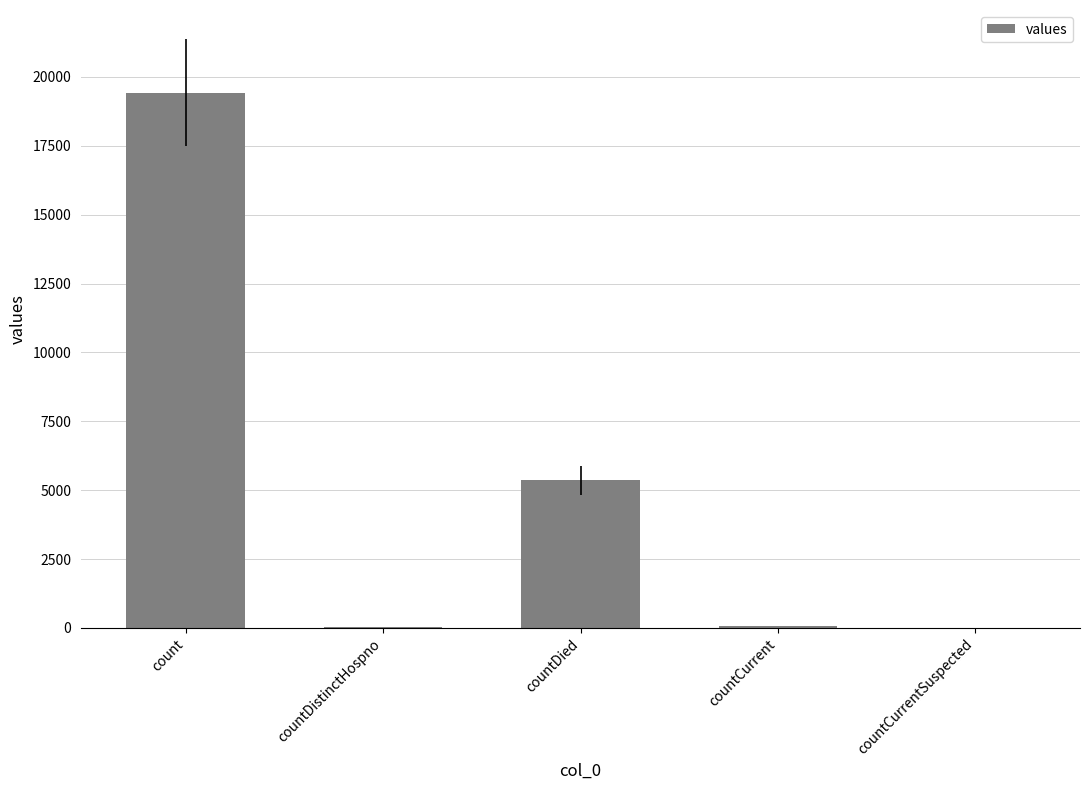

What value does the data have at countDied?

5357